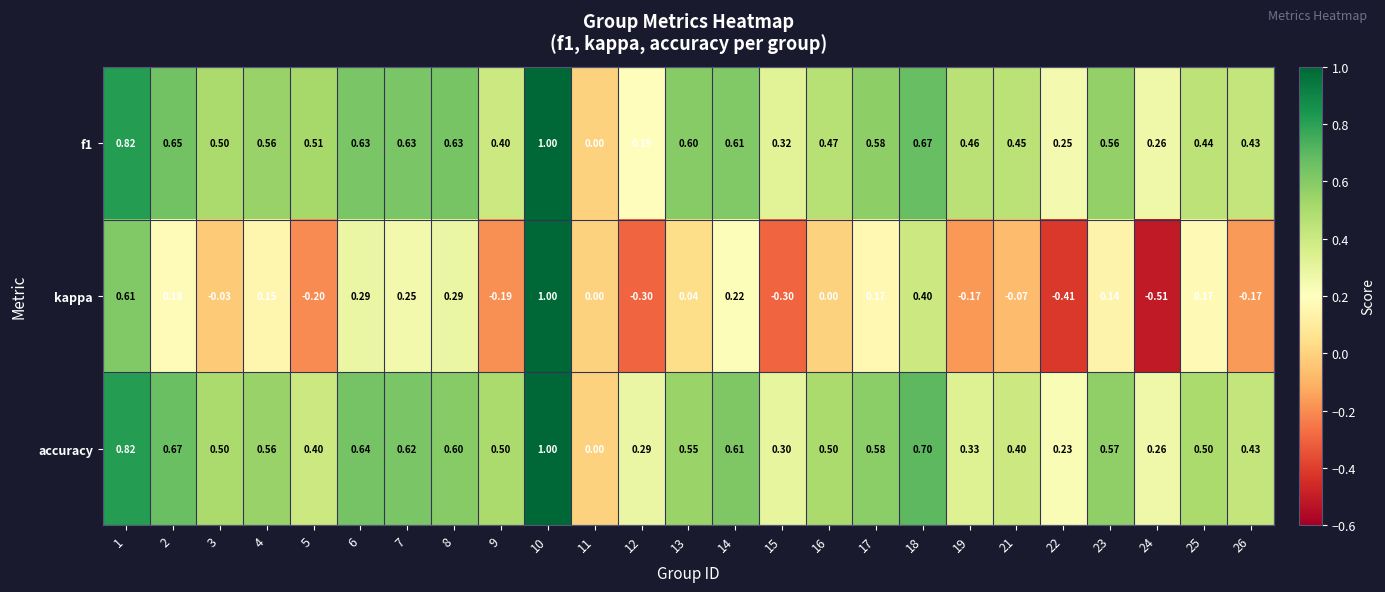

Which series has the largest range (max minus min)?

kappa